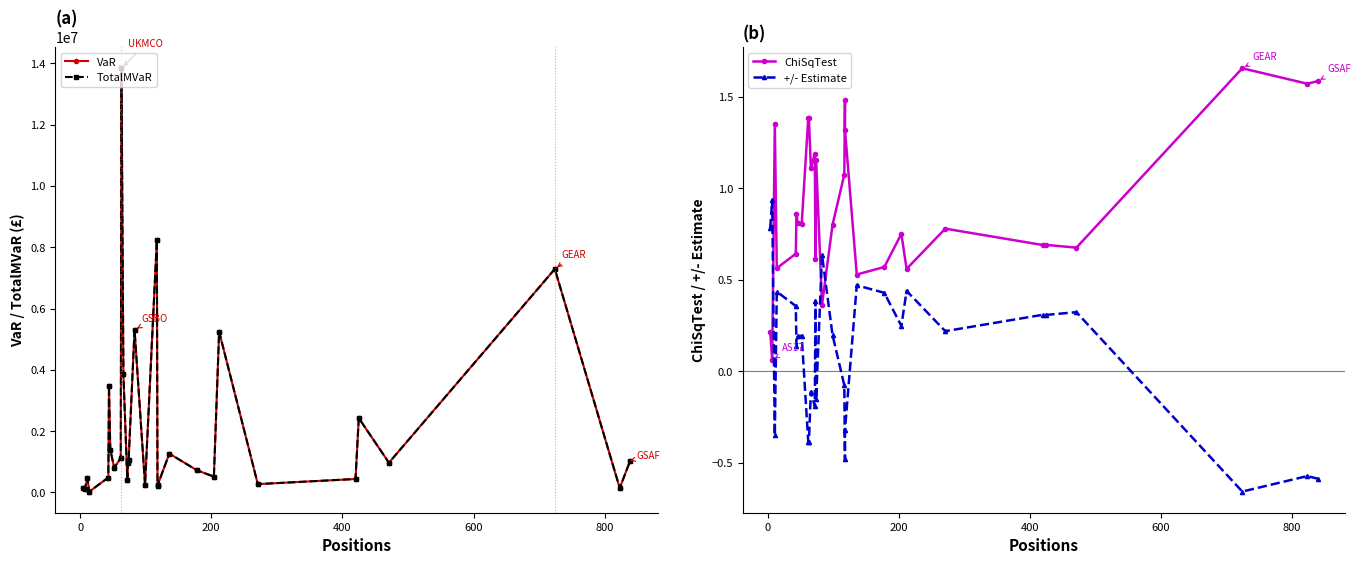

What are all the series names shown in the legend?

VaR, TotalMVaR, ChiSqTest, +/- Estimate